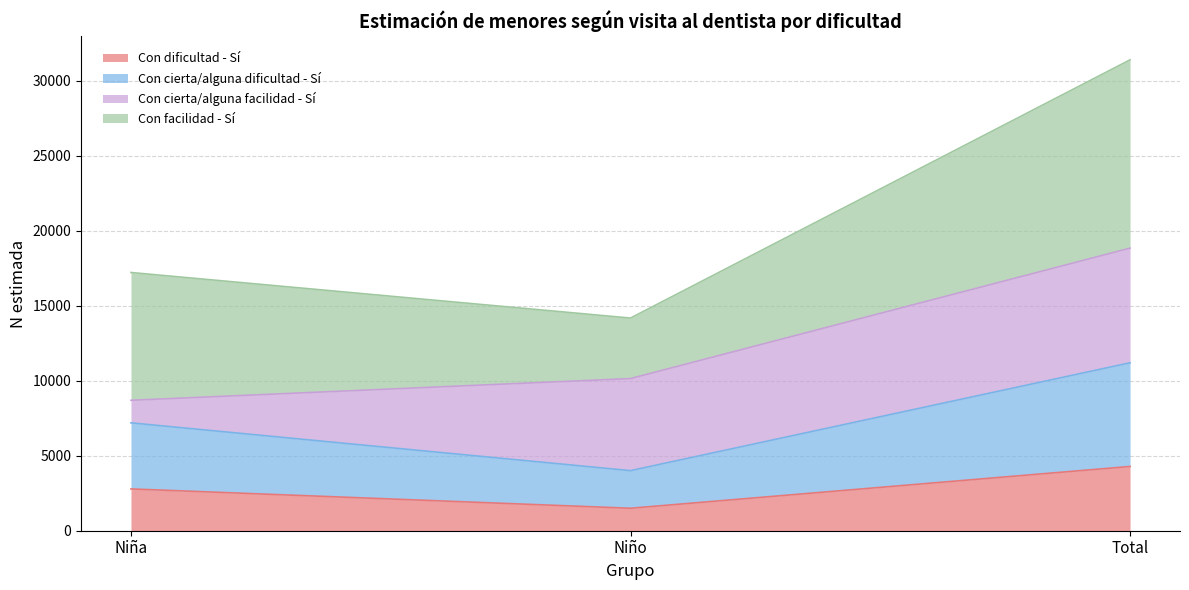

Does the chart have visible grid lines?

Yes